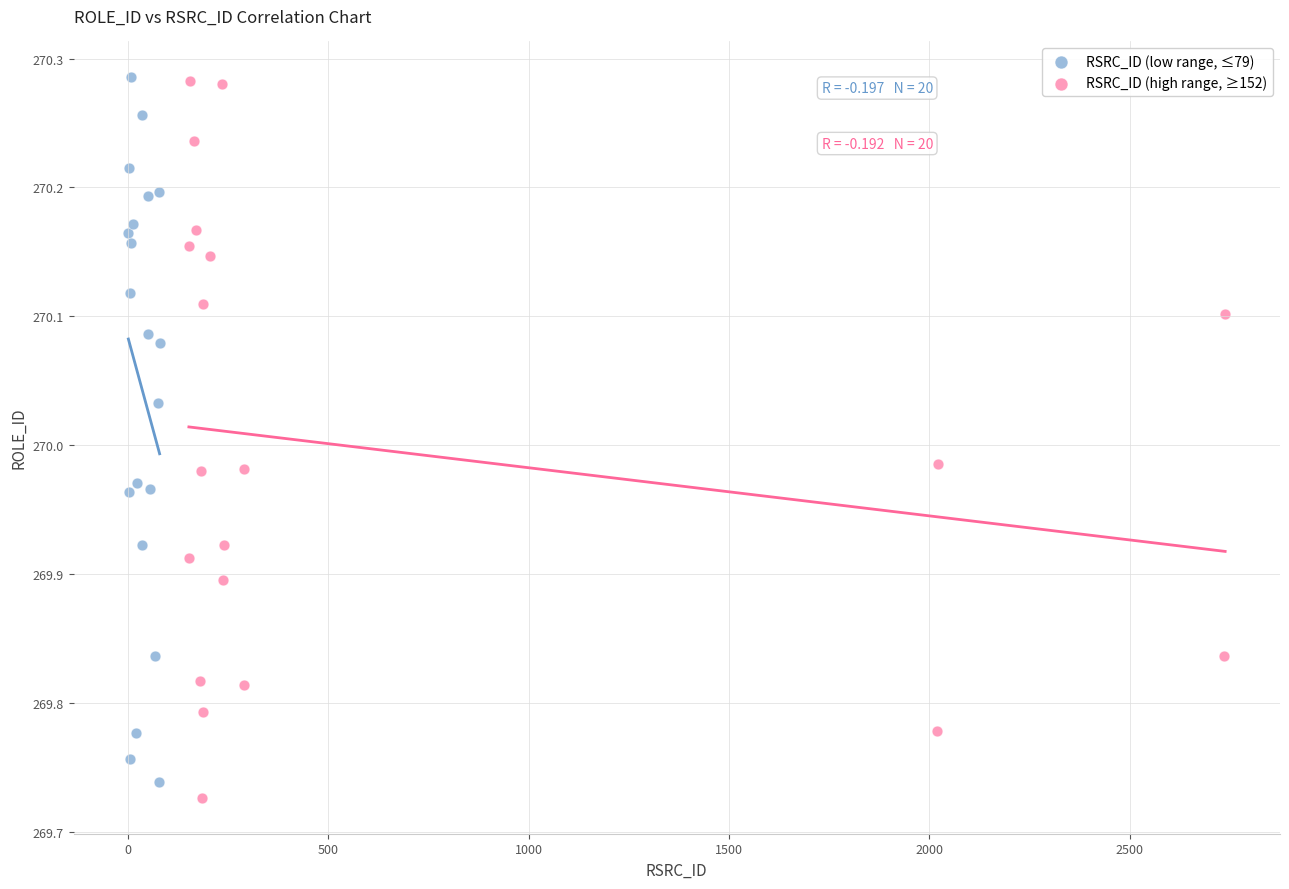

What are all the series names shown in the legend?

RSRC_ID (low range, ≤79), RSRC_ID (high range, ≥152)